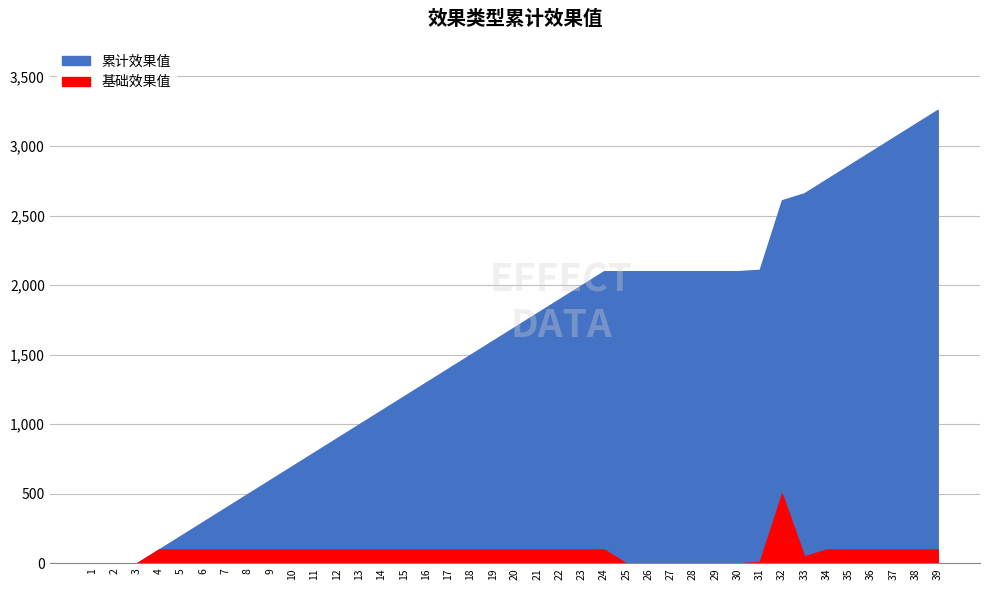

How many values in the 基础效果值 series exceed 100?

1